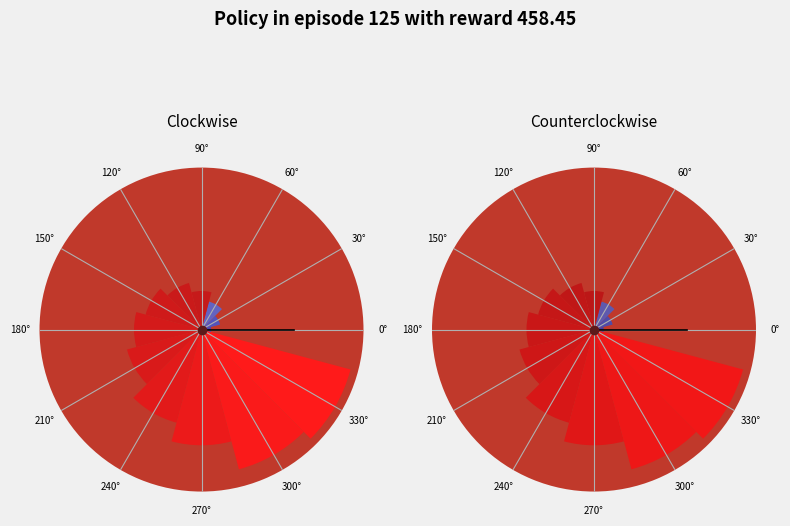

Between 240° and 330°, which series saw the biggest shift?

Clockwise